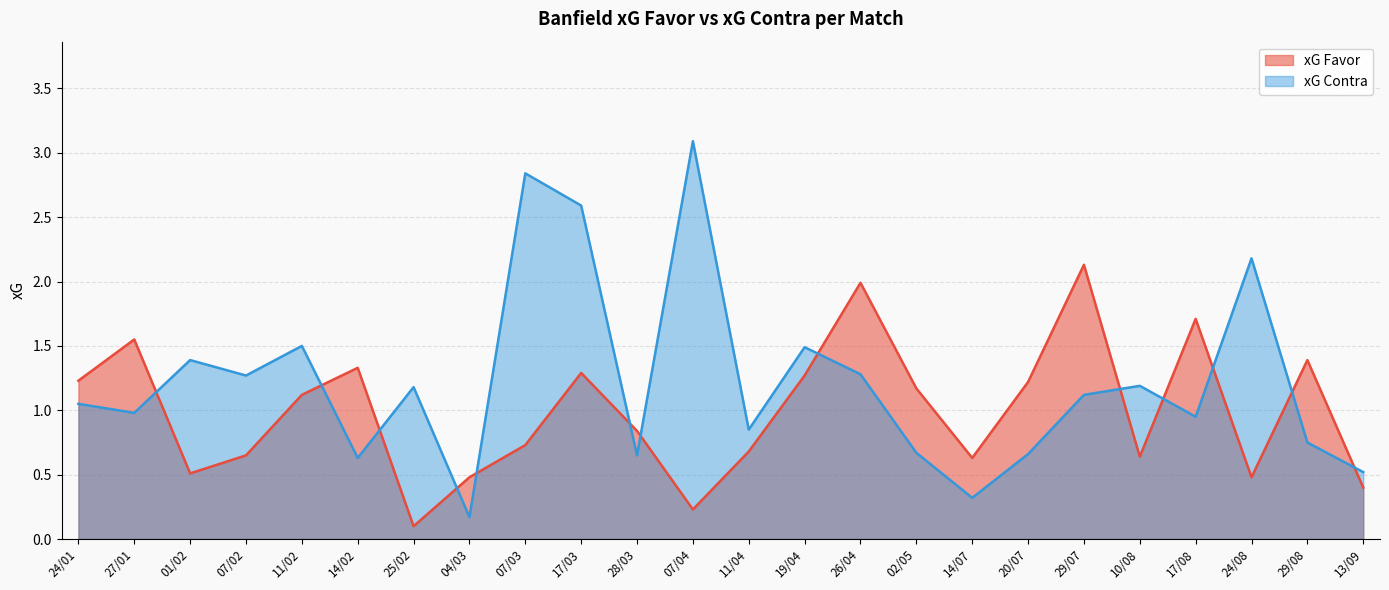

Reading left to right, list all the values displayed in this chart.

xG Favor: 1.2	1.6	0.5	0.7	1.1	1.3	0.1	0.5	0.7	1.3	0.8	0.2	0.7	1.3	2.0	1.2	0.6	1.2	2.1	0.6	1.7	0.5	1.4	0.4
xG Contra: 1.1	1.0	1.4	1.3	1.5	0.6	1.2	0.2	2.8	2.6	0.7	3.1	0.8	1.5	1.3	0.7	0.3	0.7	1.1	1.2	0.9	2.2	0.8	0.5